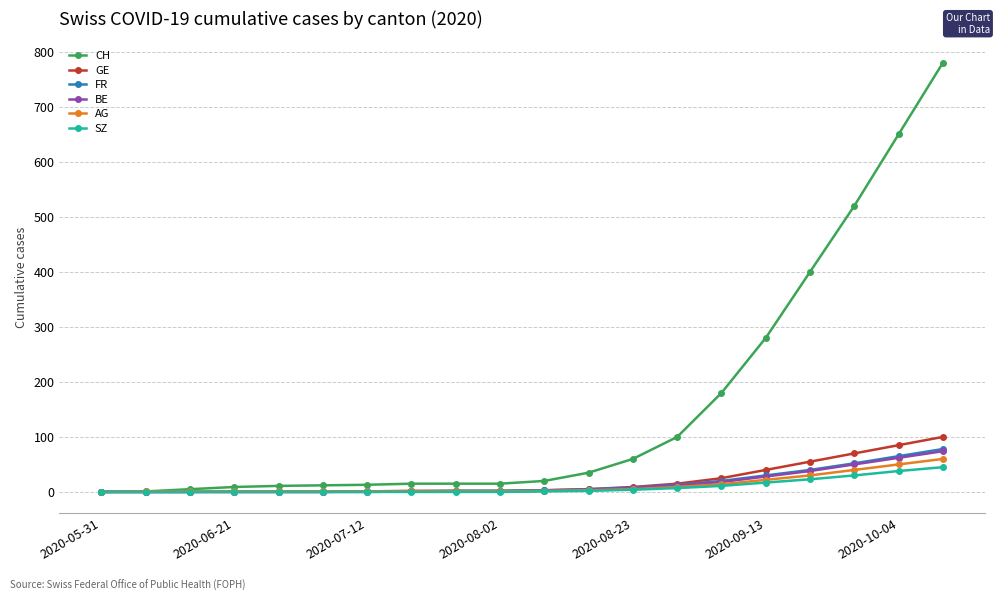

What is the greatest value displayed?

780